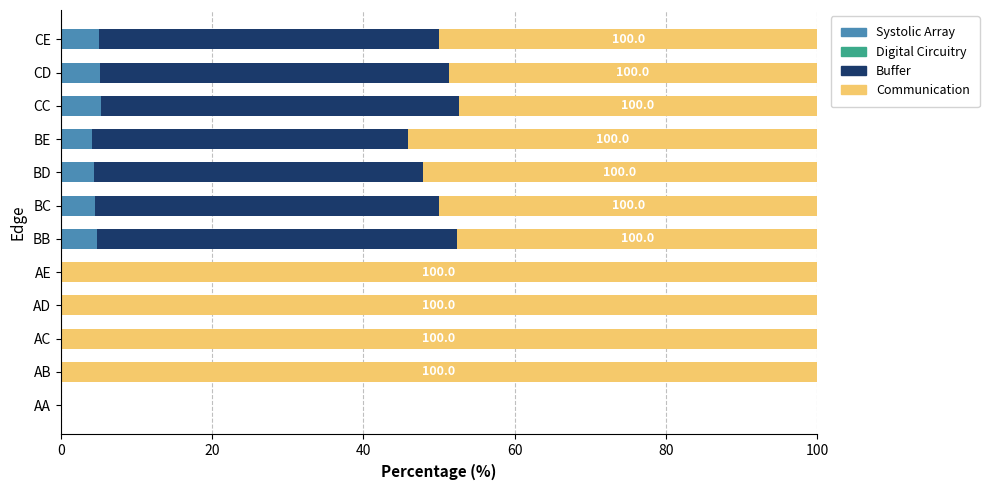

Is it true that Systolic Array equals 5.1 at CD?

True